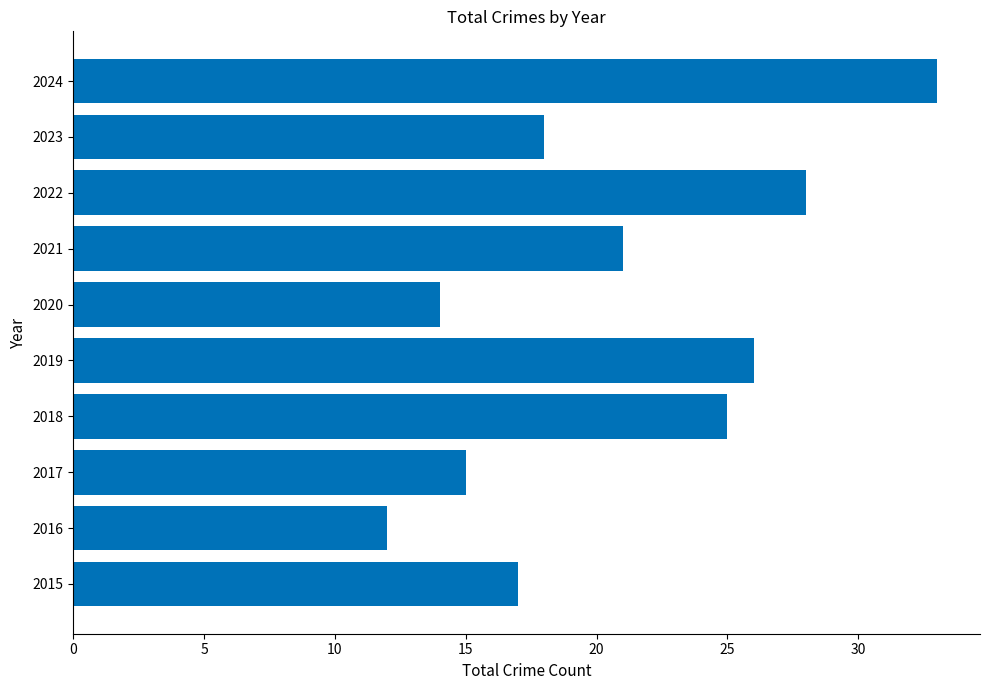

What is the ratio of the value at 2024 to the value at 2018?

1.3